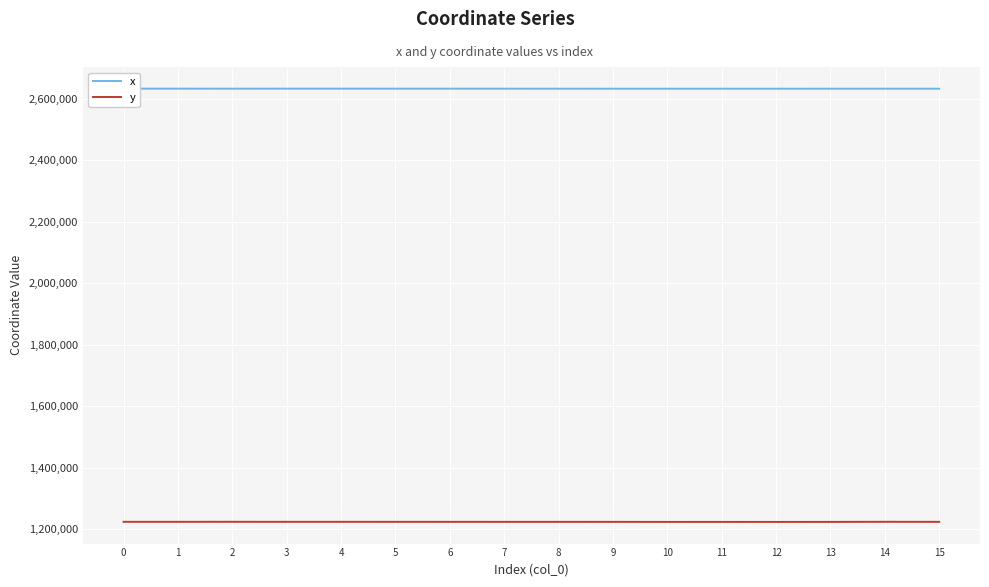

What is the difference between the maximum and minimum values in the y series?

442.4